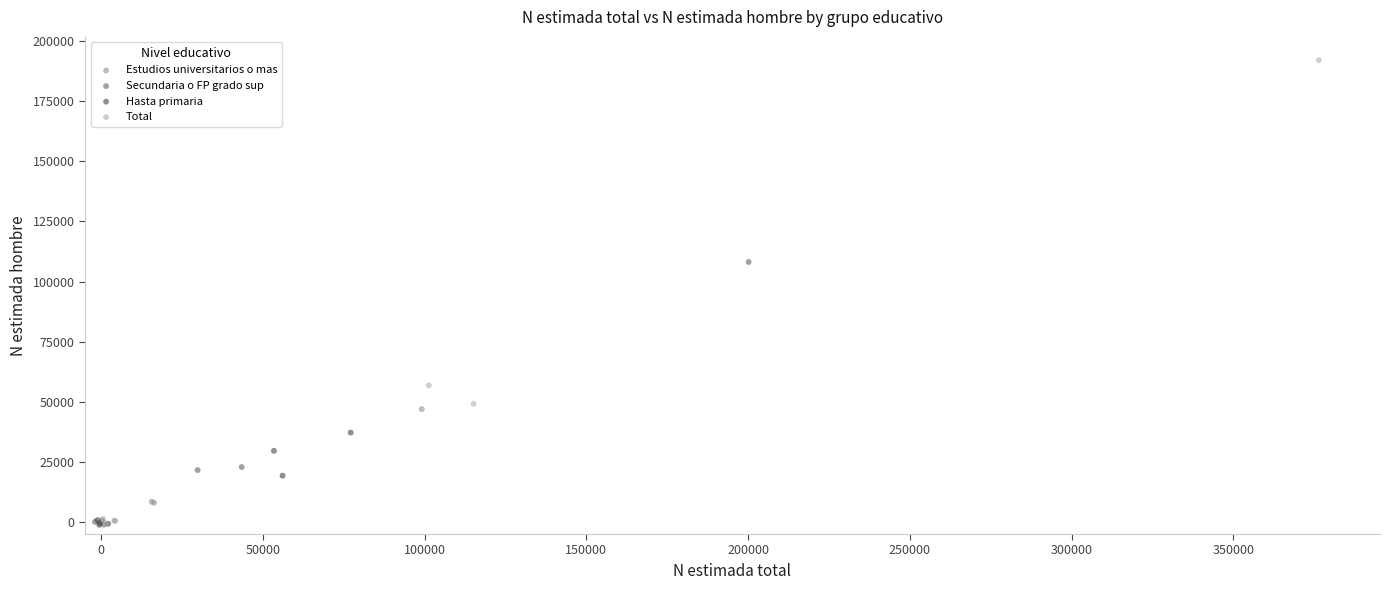

Which series has the widest spread of Y values?

Total